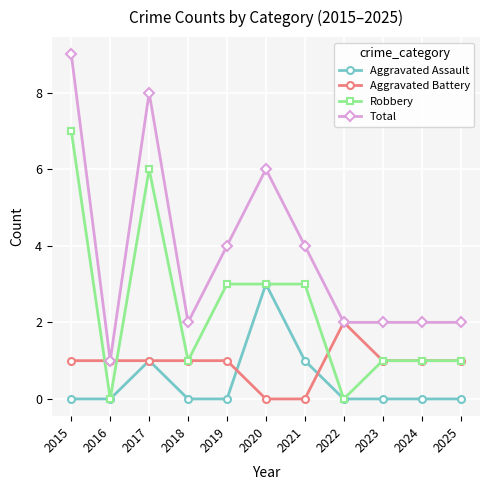

What is the difference between the maximum and minimum values in the Aggravated Assault series?

3